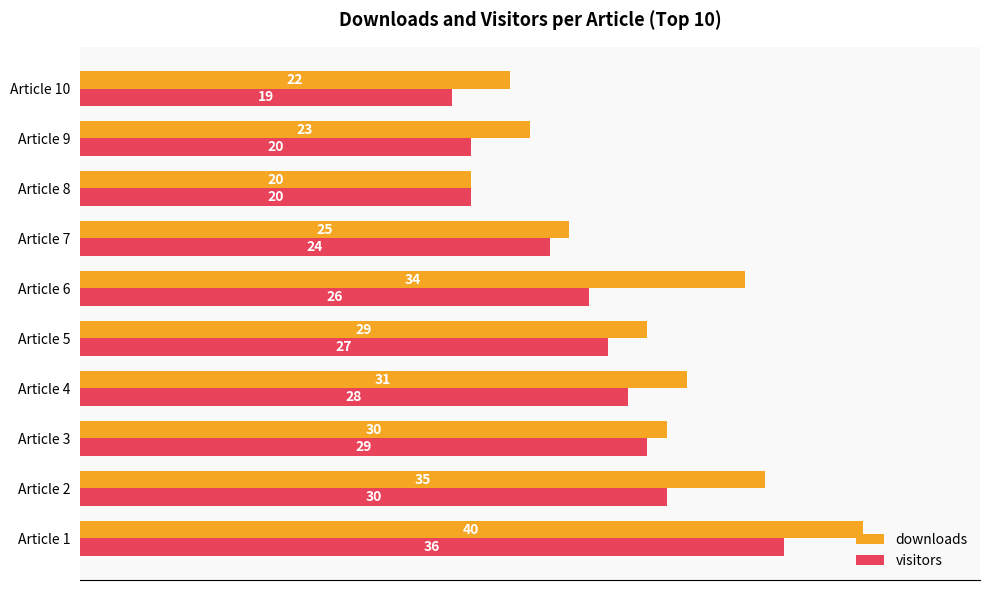

The value of downloads at Article 2 is 35. True or false?

True